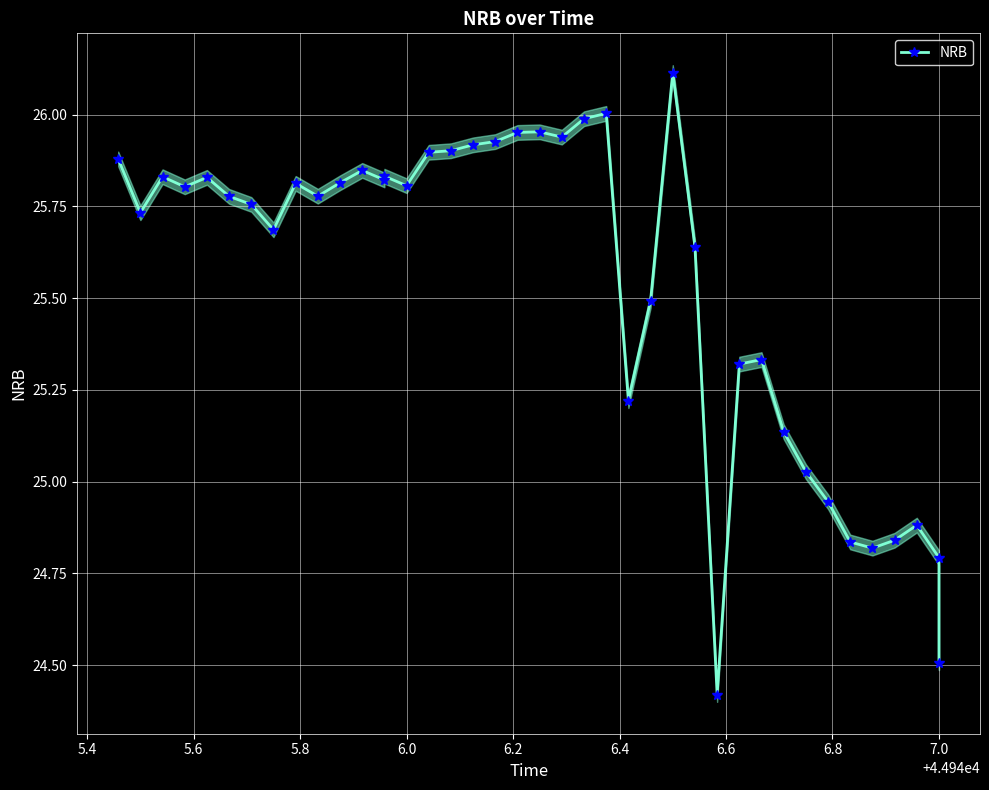

Is it true that the value at 35 is 14.4?

False